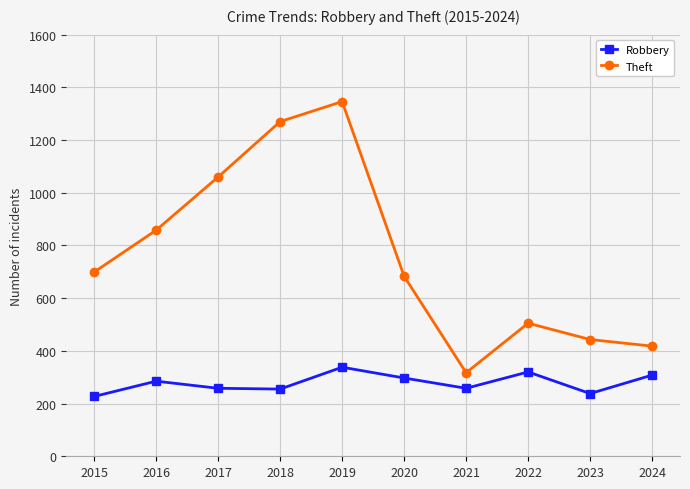

List the series in order of their overall mean, lowest first.

Robbery, Theft